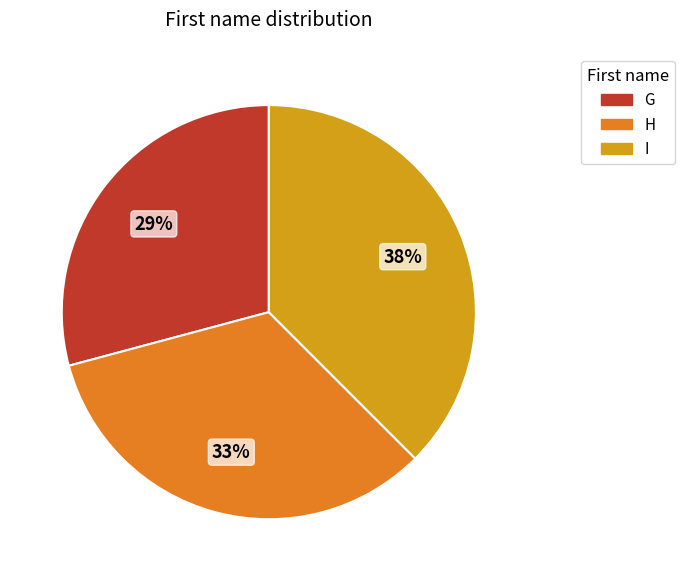

To the nearest percent, what is the combined percentage of H and I?

71%